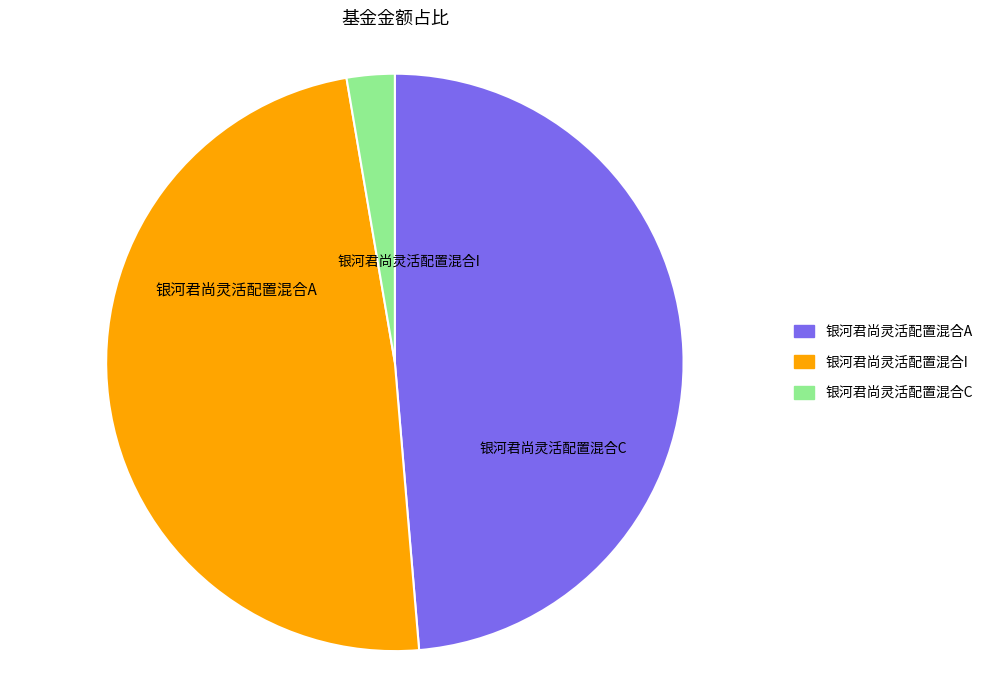

What percentage is NOT represented by 银河君尚灵活配置混合I?

51.3%